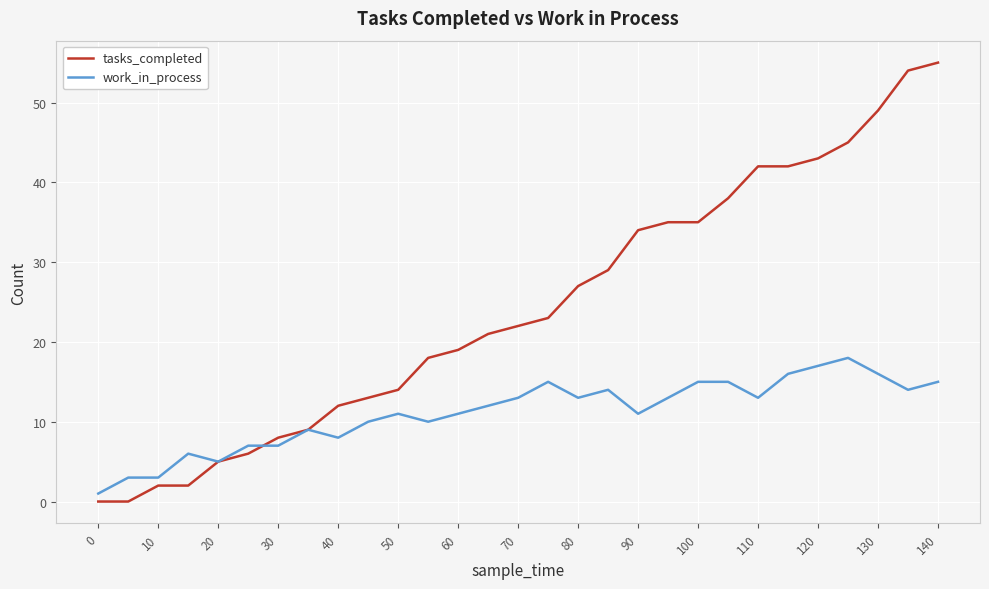

Rank the series by their average value, from highest to lowest.

tasks_completed, work_in_process